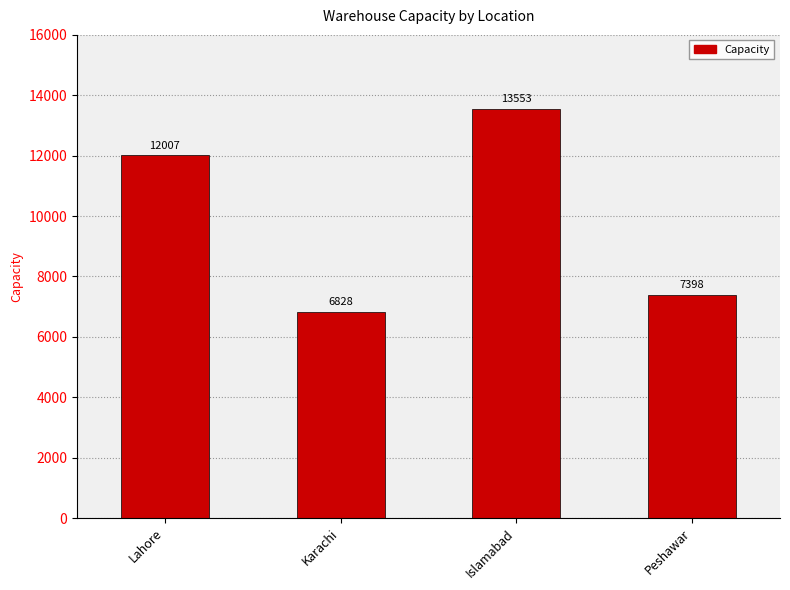

What is the sum of the values at Karachi and Lahore?

18835